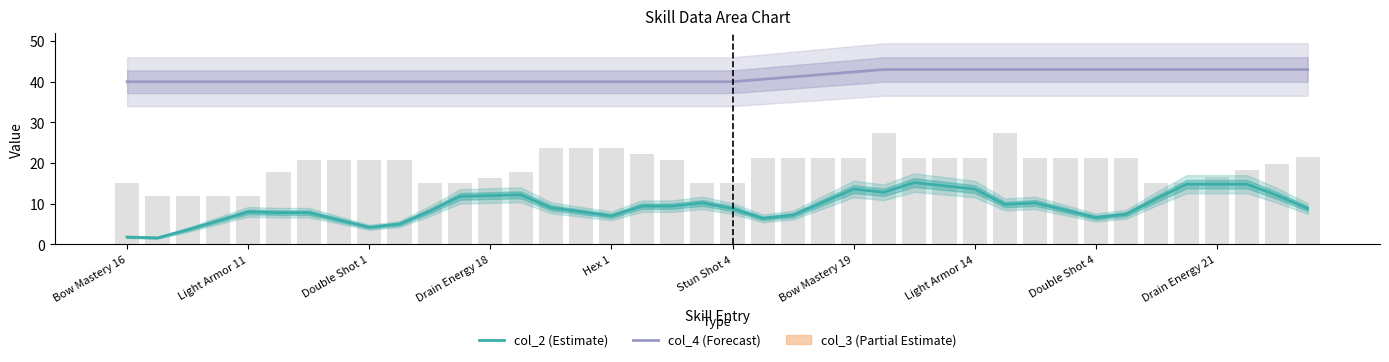

Which category has the lowest value in the col_4 (Forecast) series?

Bow Mastery 16